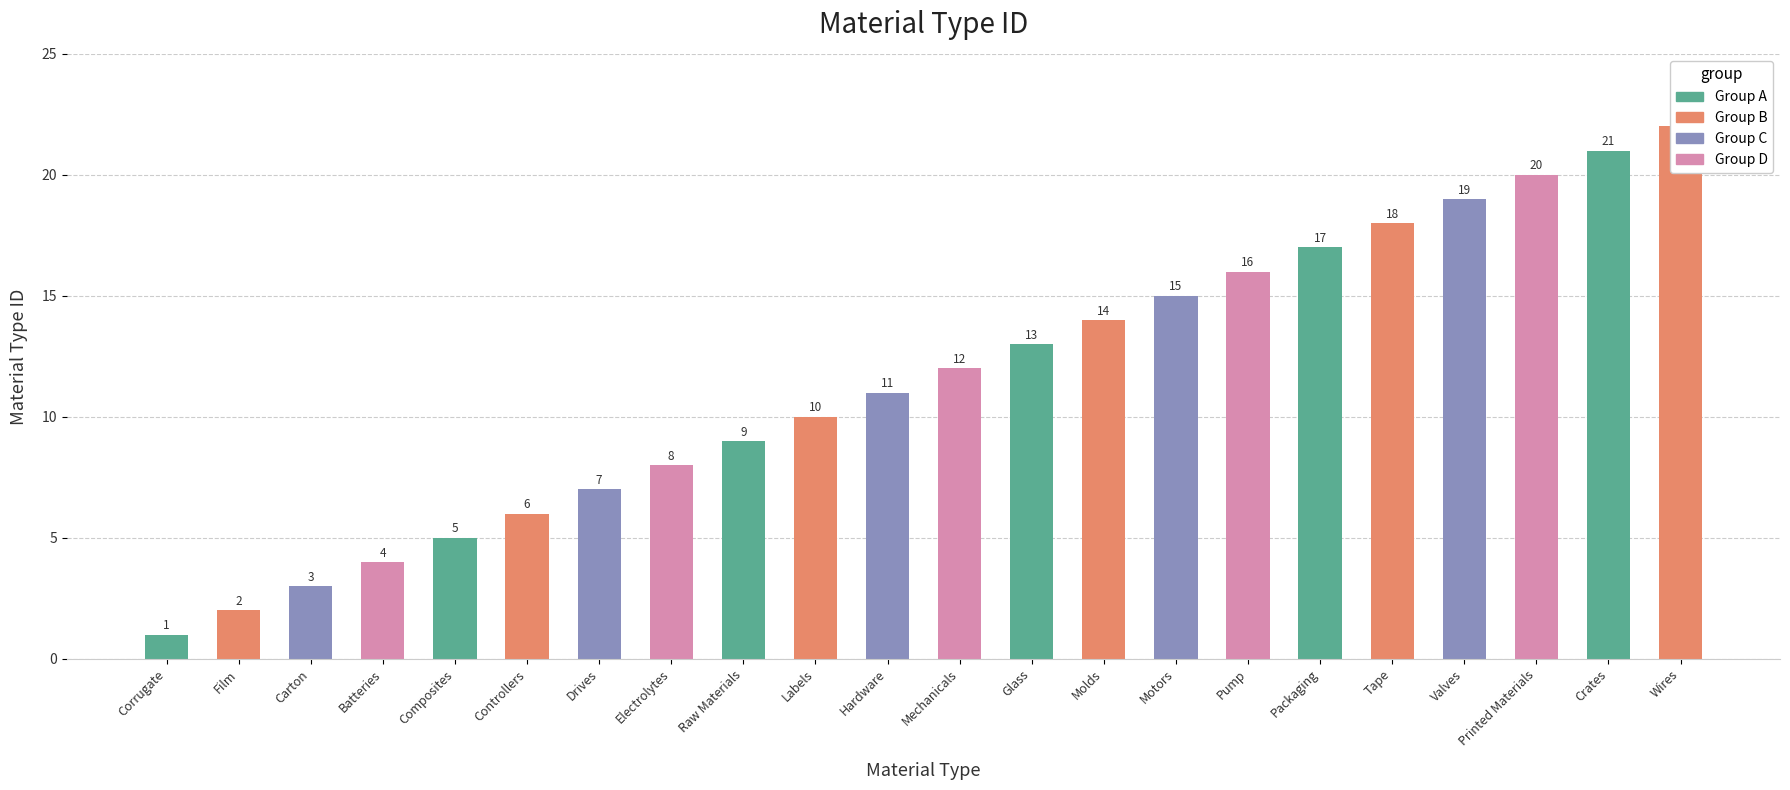

Are the bars horizontal?

No